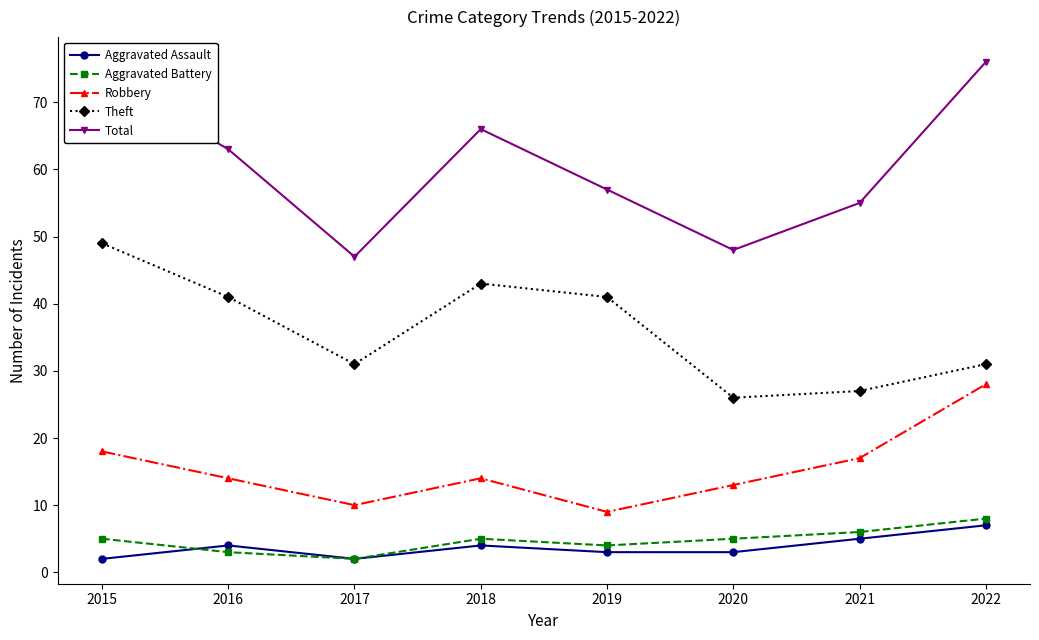

What is the sum of the Aggravated Battery values at 2018 and 2016?

8